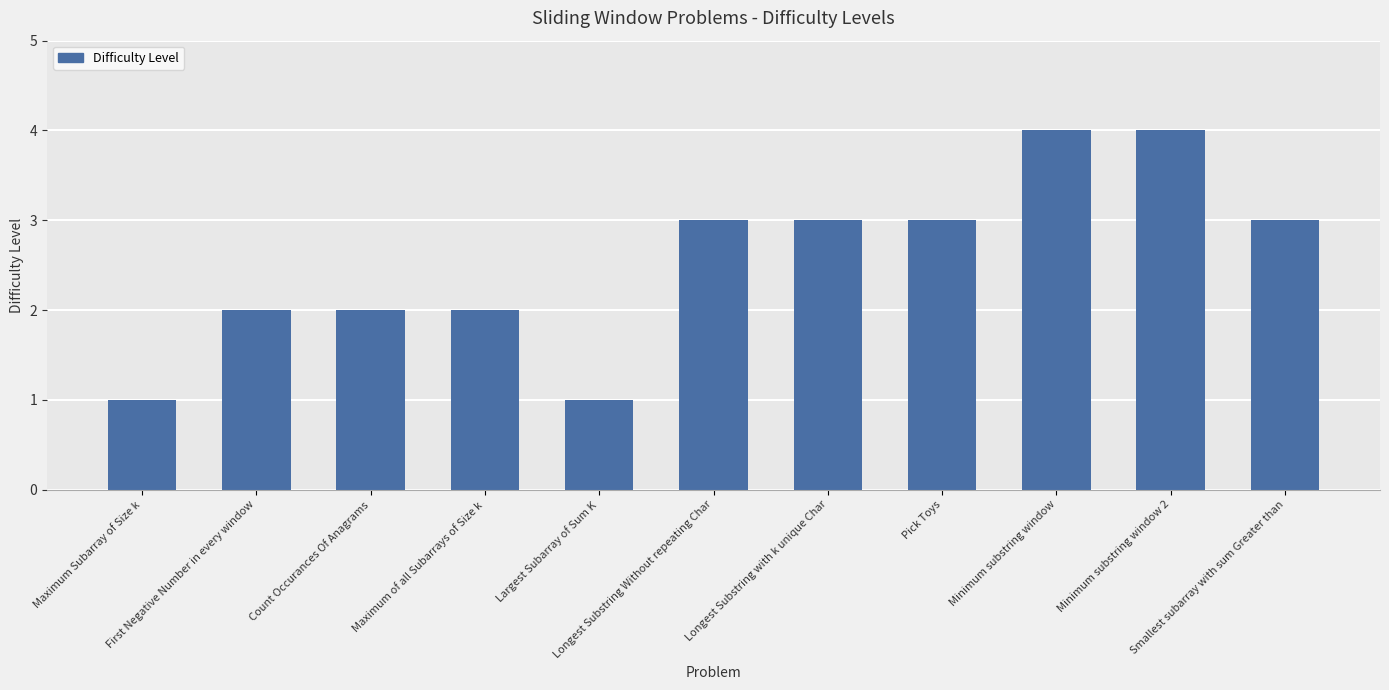

Are the bars horizontal?

No